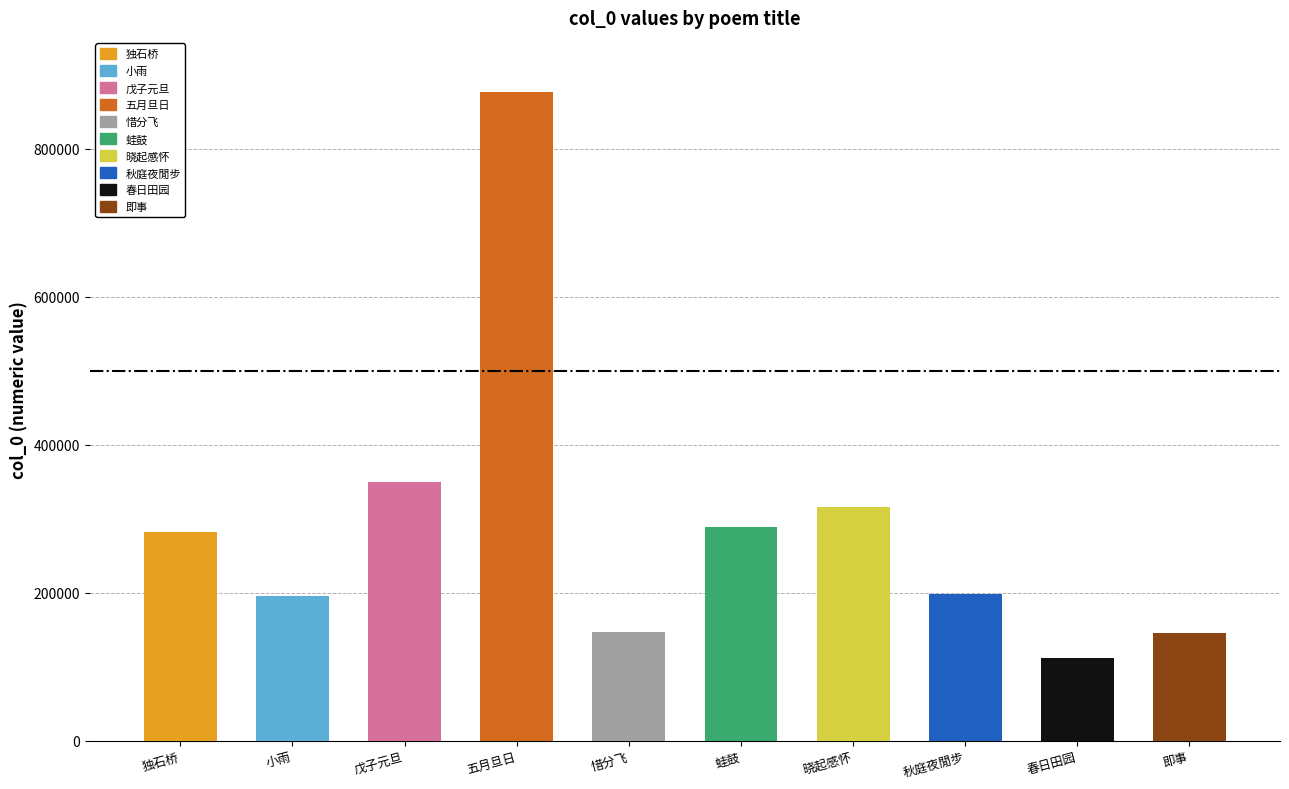

Approximately how many times larger is the value at 独石桥·呜呜车挟角声惊 compared to 晓起感怀·钟声惊散树头鸦?

0.9